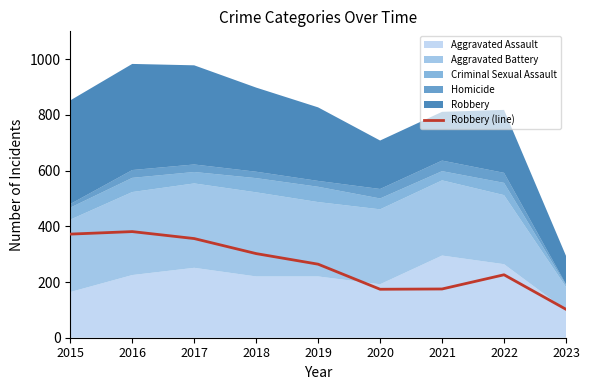

What is the difference between the second highest and minimum values?

270